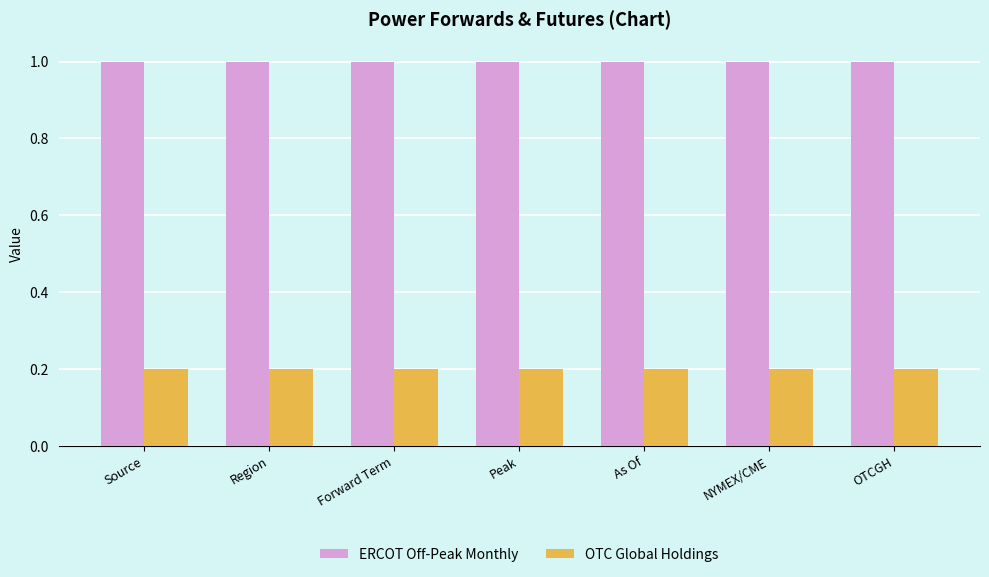

What is the greatest value displayed?

1.0